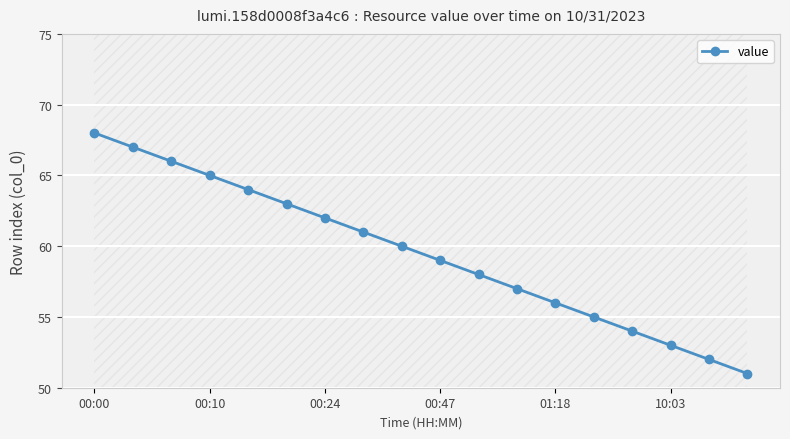

Is it true that the value at 16 is 52?

True